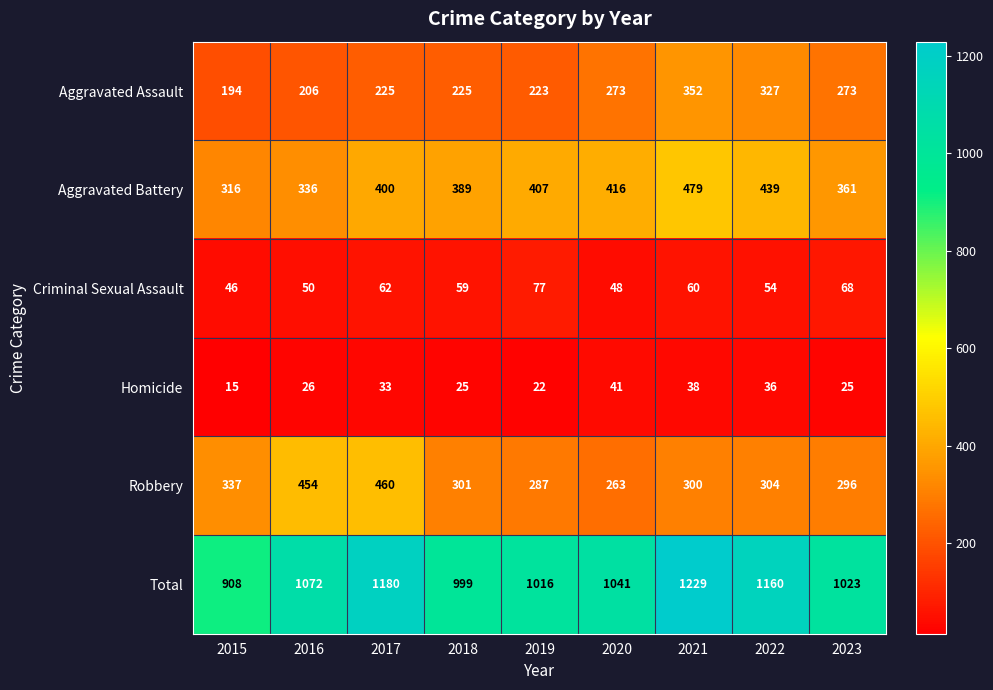

What is the approximate value of Aggravated Battery at 2020, to the nearest 10?

420